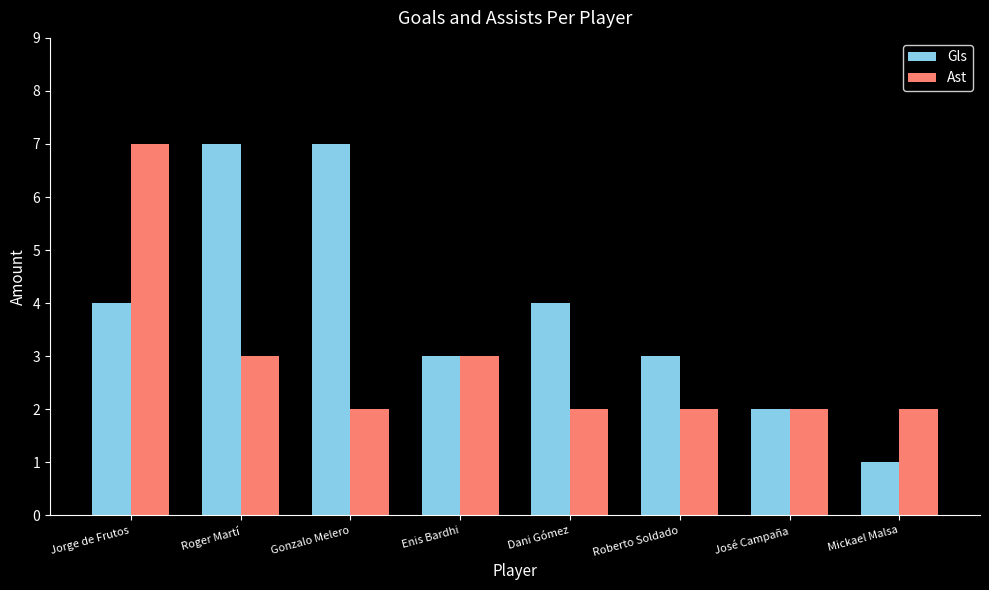

Reading left to right, transcribe all the data shown in this chart.

Gls: Jorge de Frutos=4	Roger Martí=7	Gonzalo Melero=7	Enis Bardhi=3	Dani Gómez=4	Roberto Soldado=3	José Campaña=2	Mickael Malsa=1
Ast: Jorge de Frutos=7	Roger Martí=3	Gonzalo Melero=2	Enis Bardhi=3	Dani Gómez=2	Roberto Soldado=2	José Campaña=2	Mickael Malsa=2